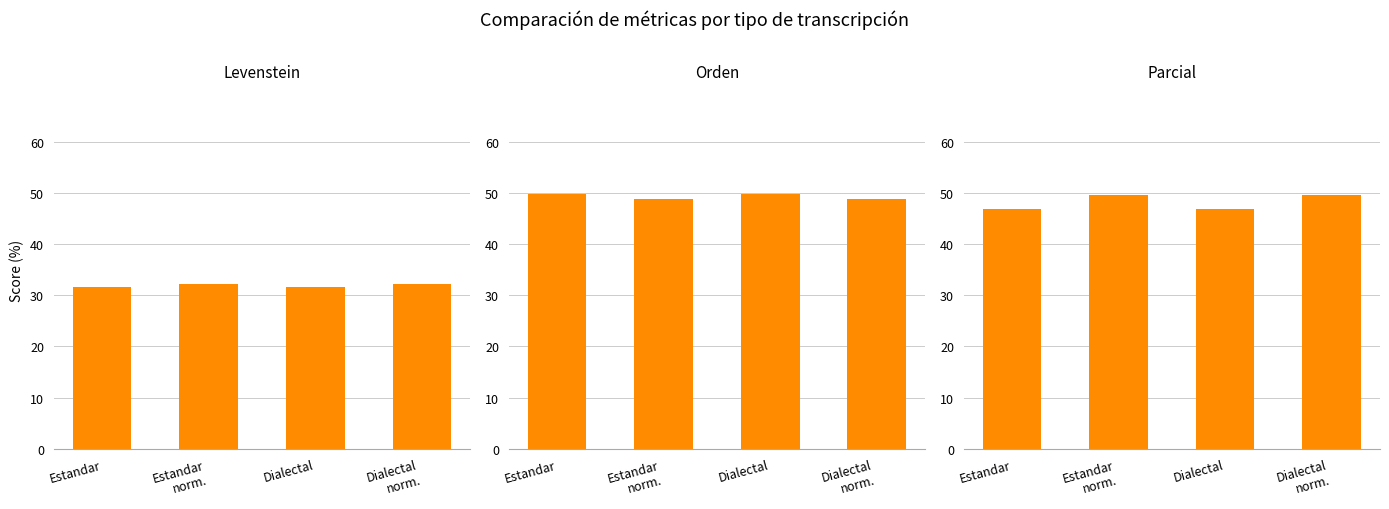

List the labels in order of Levenstein value, largest first.

Estandar
norm., Dialectal
norm., Estandar, Dialectal